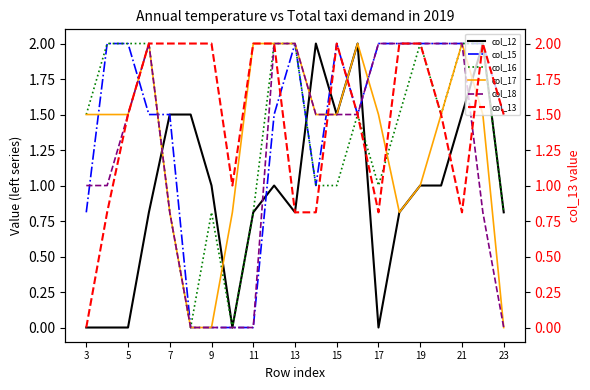

How many lines are shown in the chart?

6